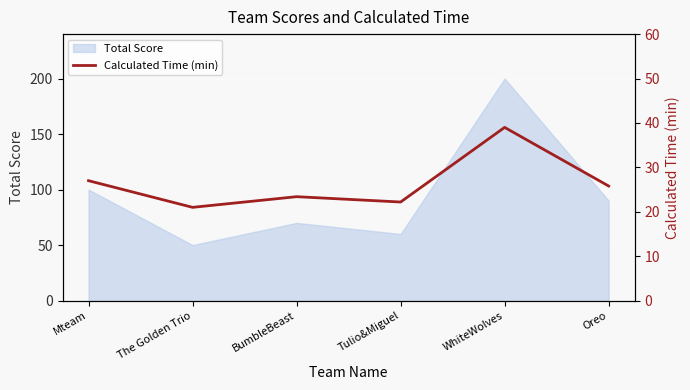

What is the label of the 4th point from the right?

BumbleBeast